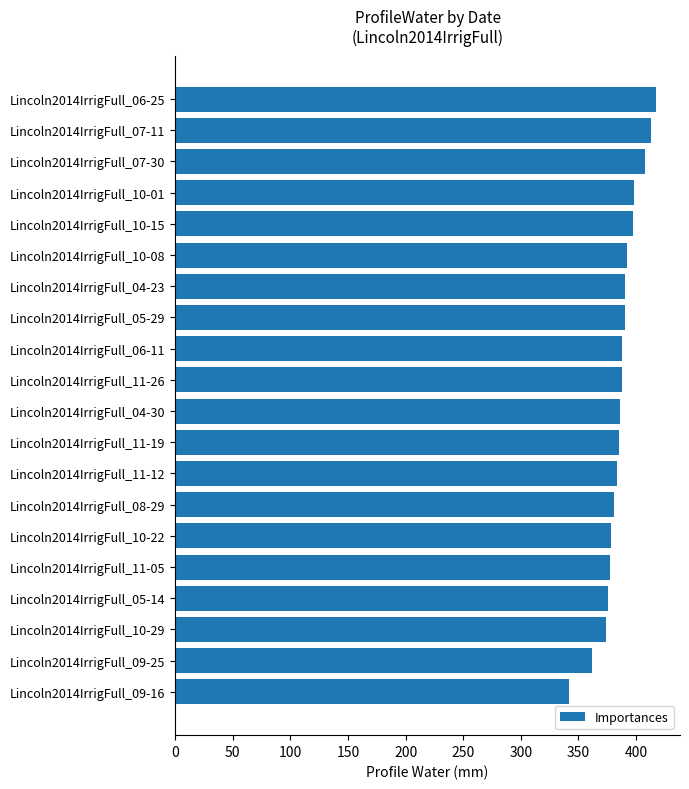

Which label corresponds to the smallest value in the chart?

Lincoln2014IrrigFull_09-16